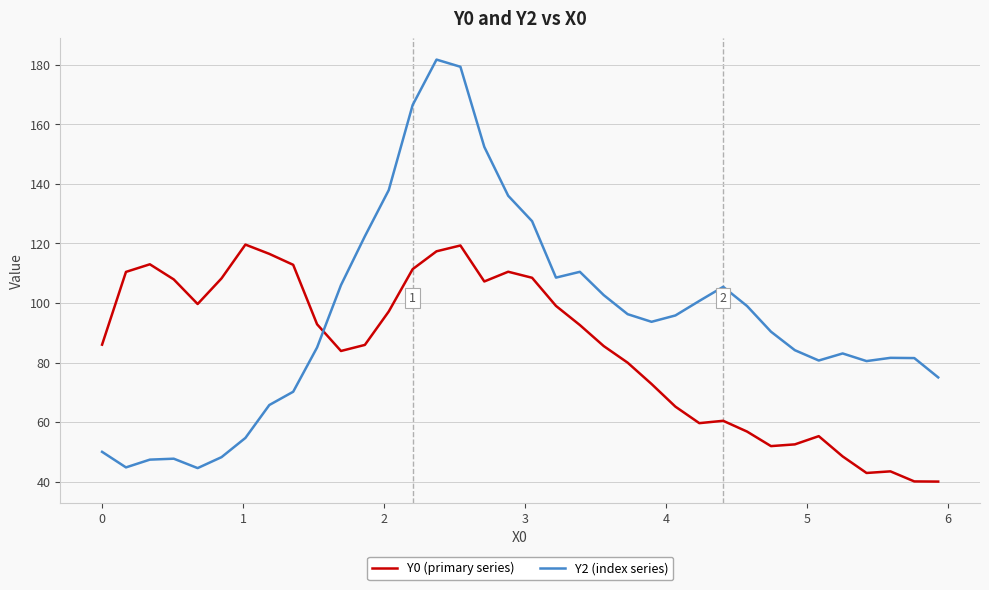

List the series in order of their overall mean, highest first.

Y2 (index series), Y0 (primary series)